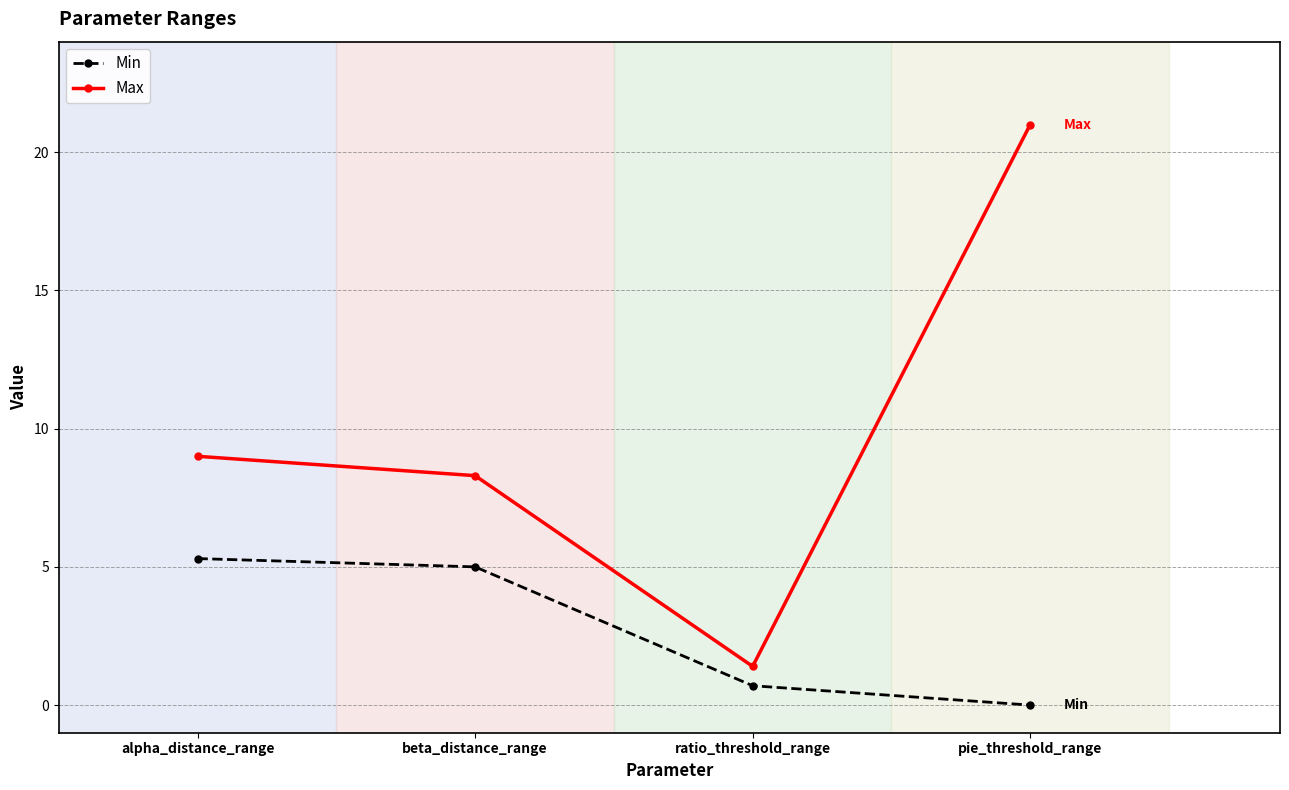

The Max series shows 14.6 at beta_distance_range. True or false?

False